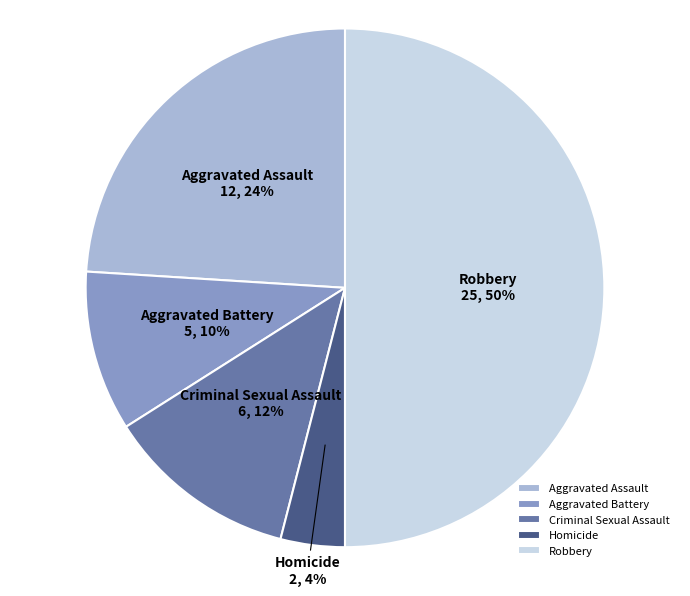

Is Aggravated Battery the majority of the pie?

No